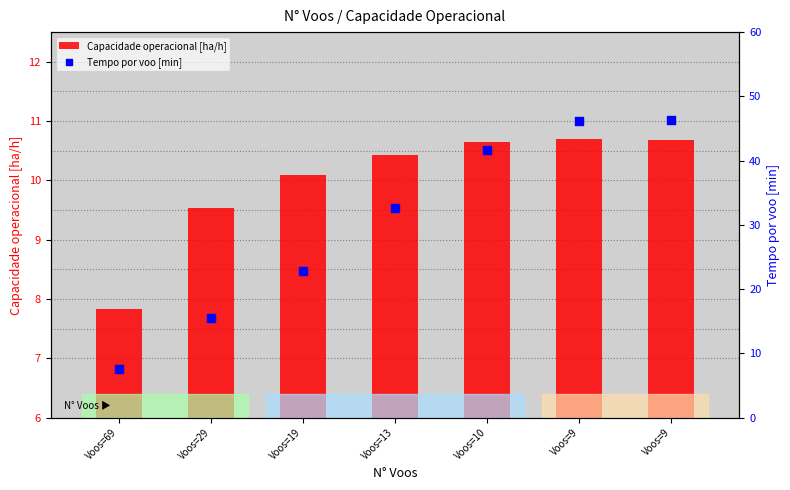

At how many categories does at least one series exceed 44?

2